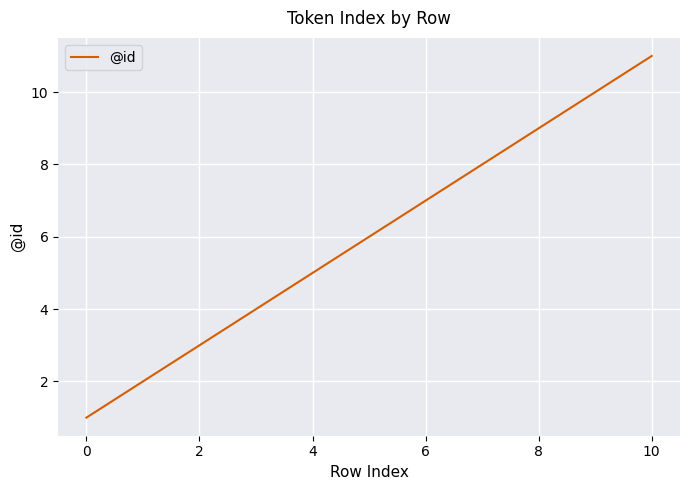

What is the greatest value displayed?

11